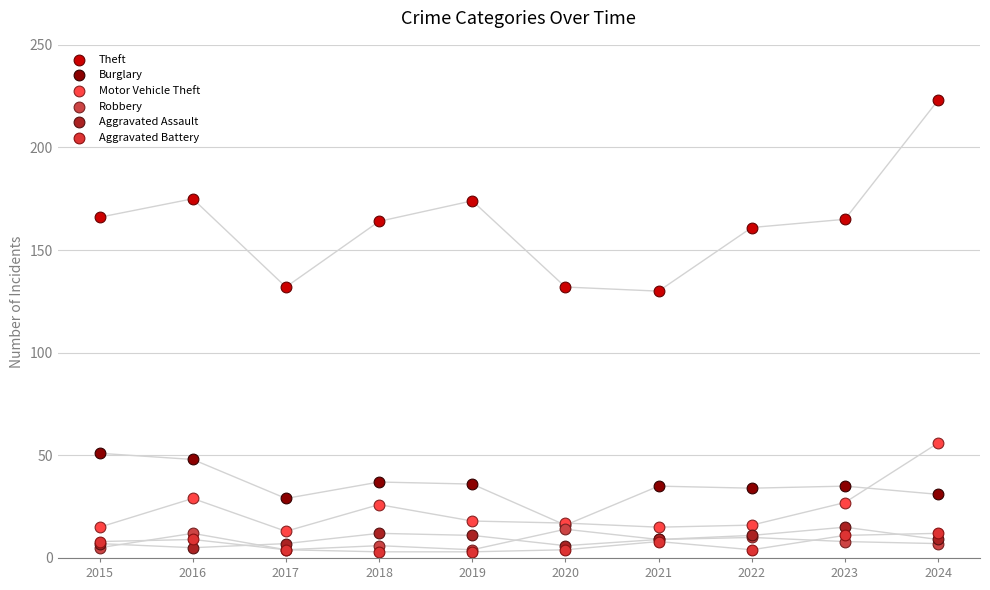

What are all the series names shown in the legend?

Theft, Burglary, Motor Vehicle Theft, Robbery, Aggravated Assault, Aggravated Battery